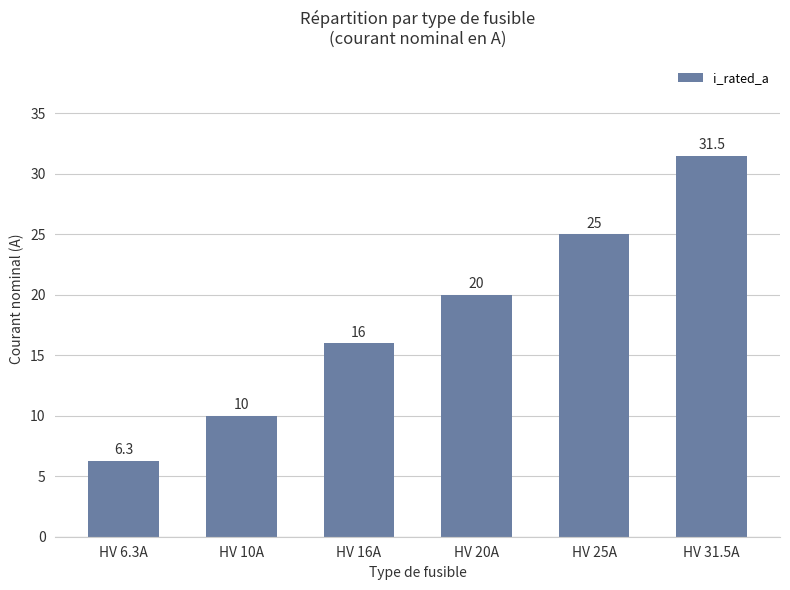

Rank the categories by value from lowest to highest.

HV 6.3A, HV 10A, HV 16A, HV 20A, HV 25A, HV 31.5A